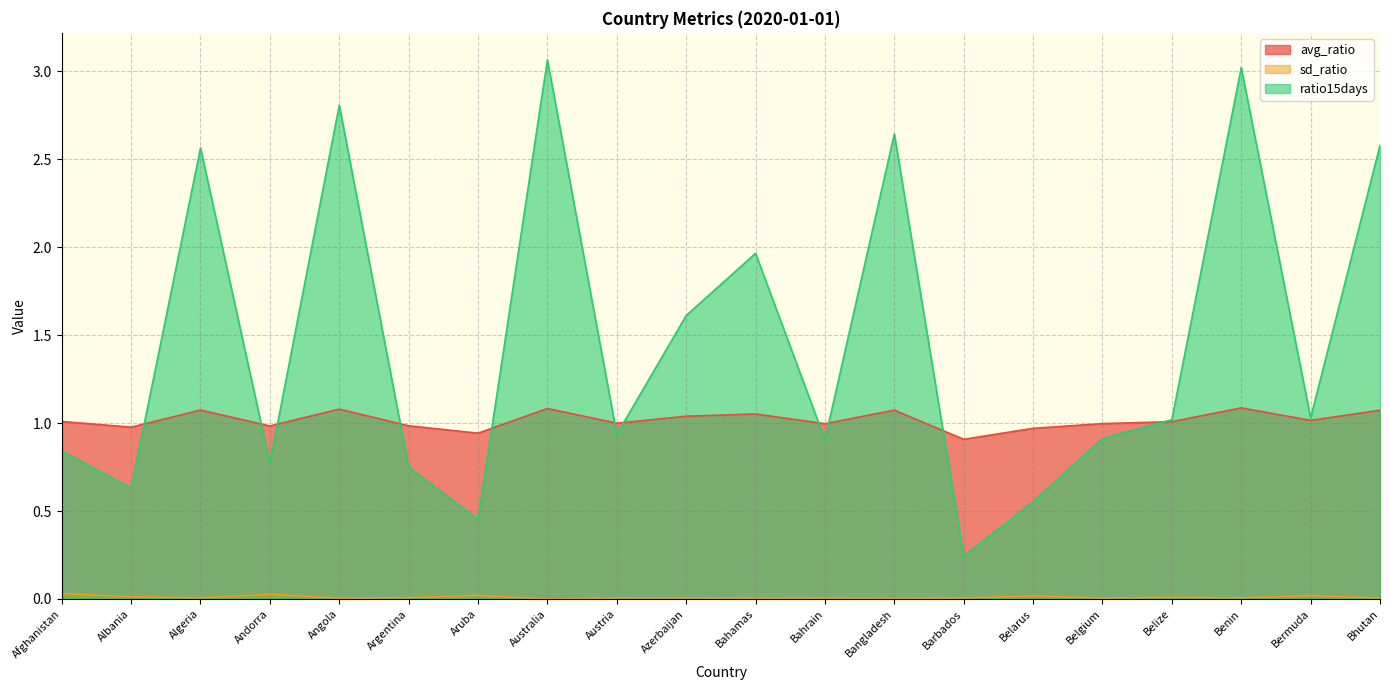

Between Andorra and Bangladesh, which series saw the biggest shift?

ratio15days